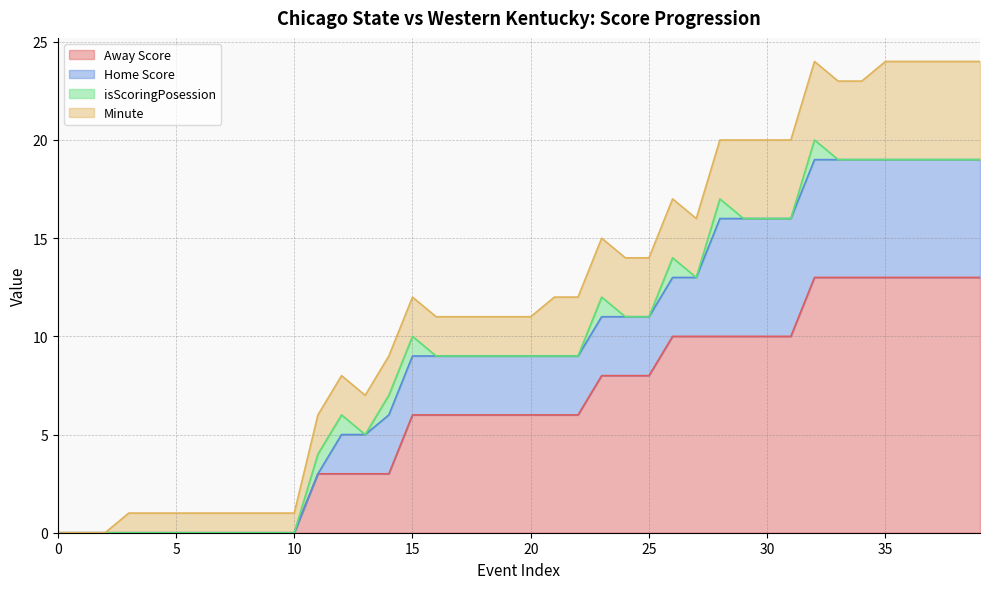

True or false: Home Score and Away Score intersect in this chart.

False